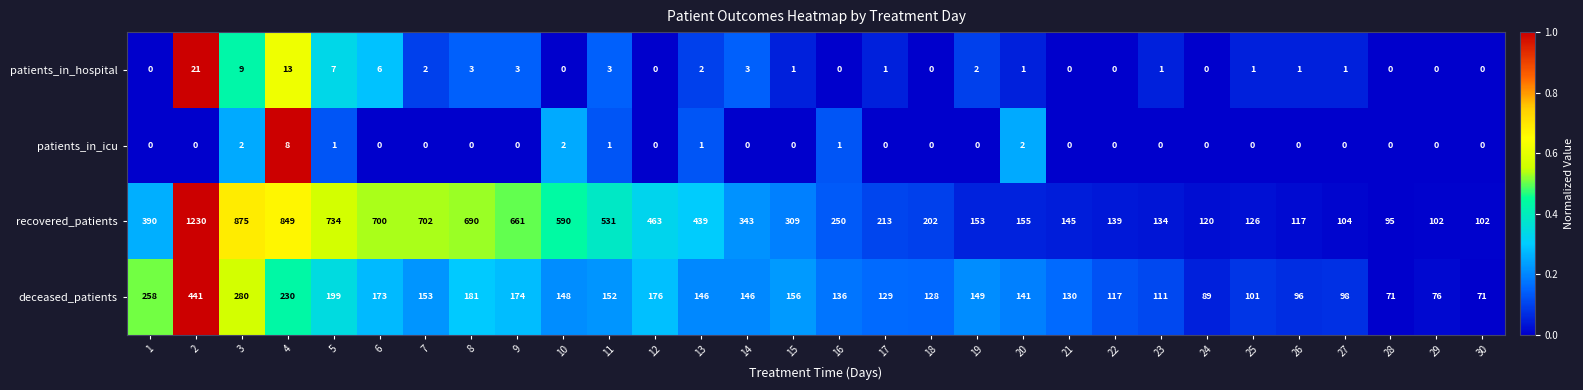

Where is patients_in_hospital nearest to the value 10?

3